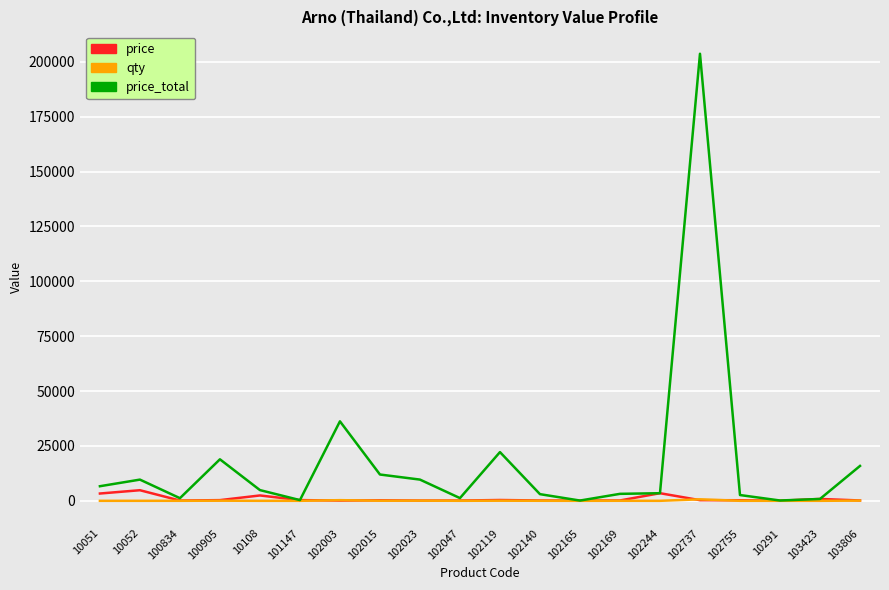

What is the sum of the price_total values at 102755 and 10108?

7517.9